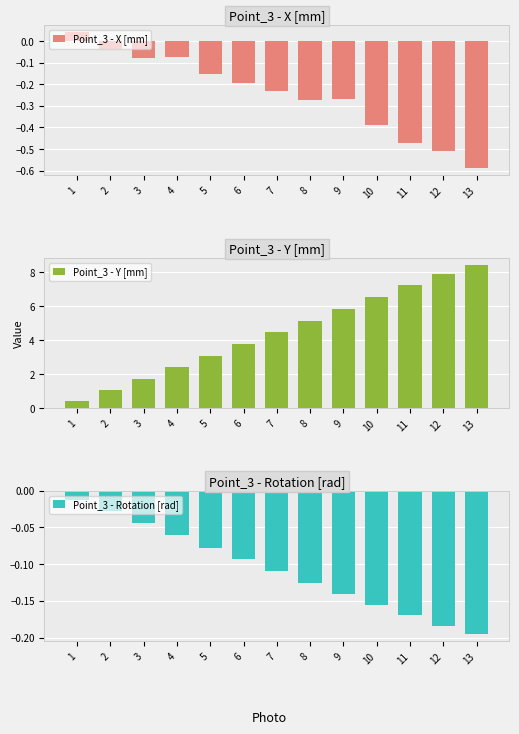

How many distinct data groups are displayed?

3